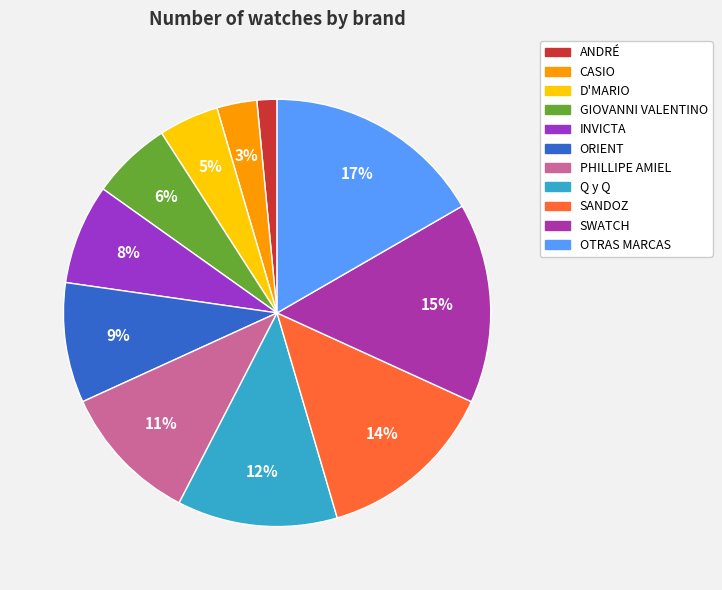

Does SWATCH account for over 50% of the chart?

No